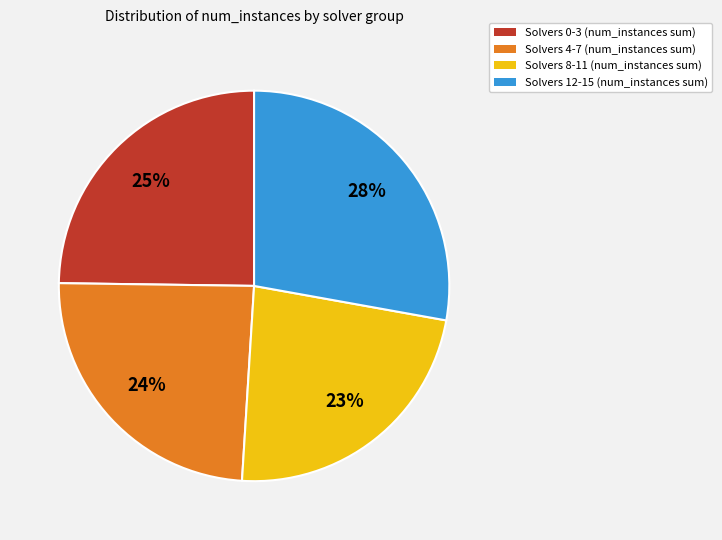

Does any single category account for the majority?

No